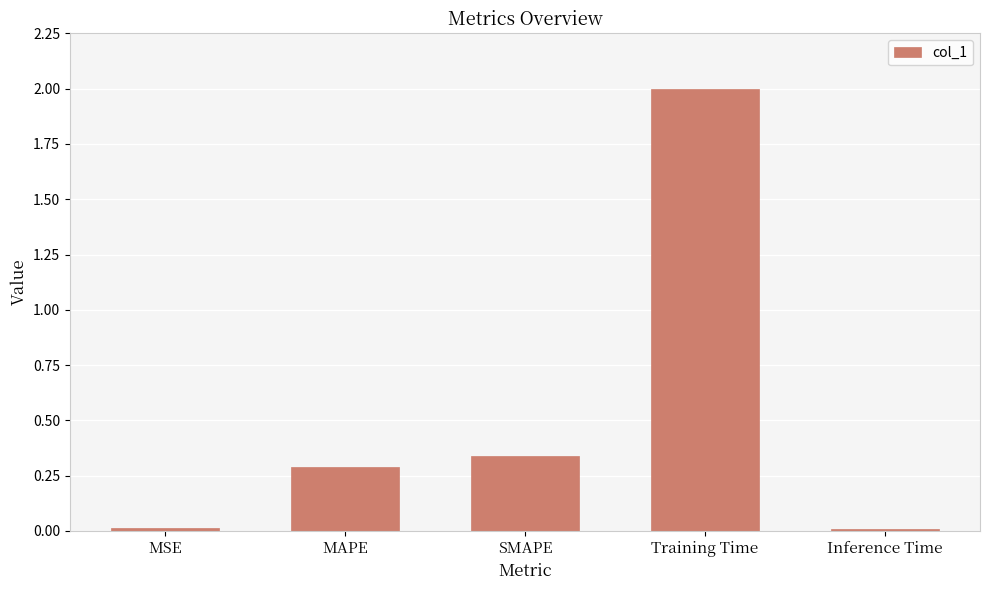

What is the label of the 2nd bar from the left?

MAPE